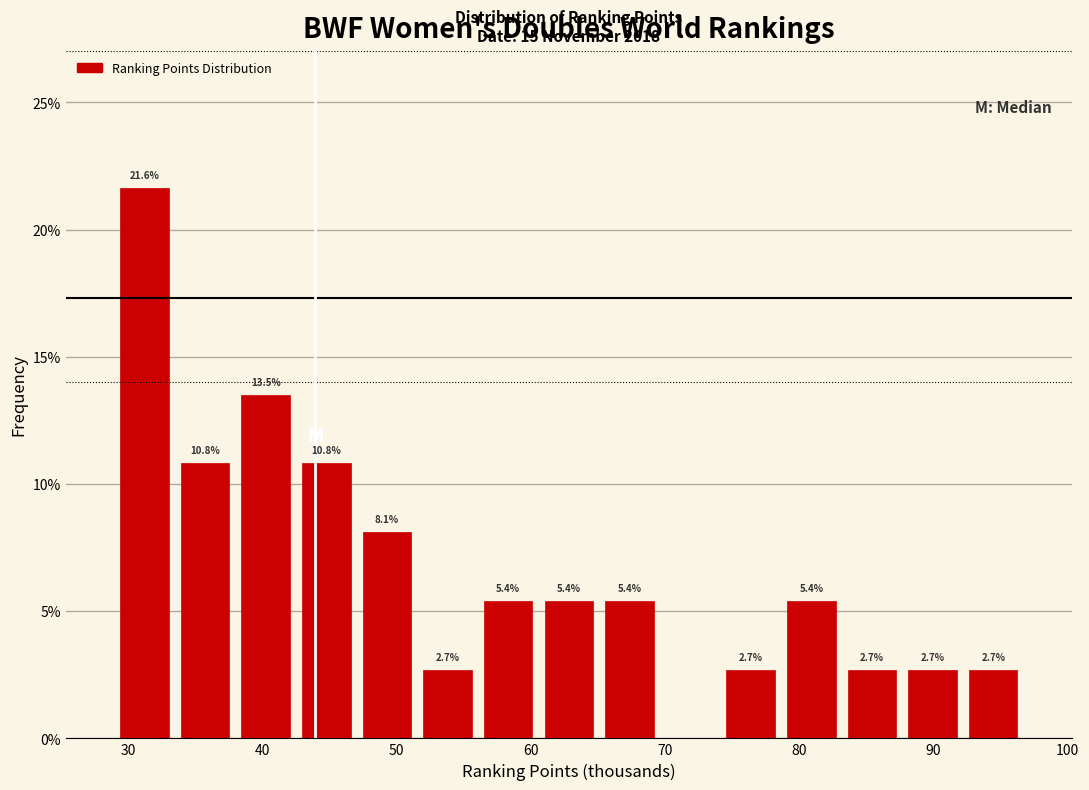

Which range on the x-axis has the tallest bar?

29 to 33